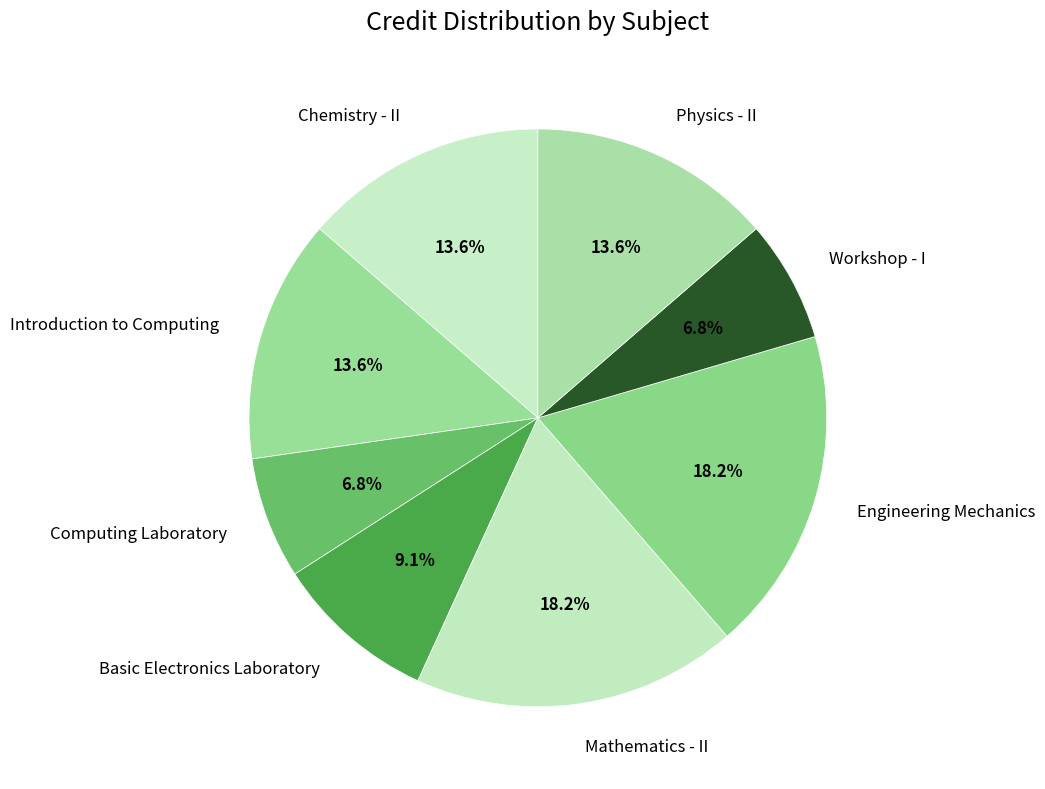

What percentage do Physics - II and Mathematics - II together represent?

31.8%